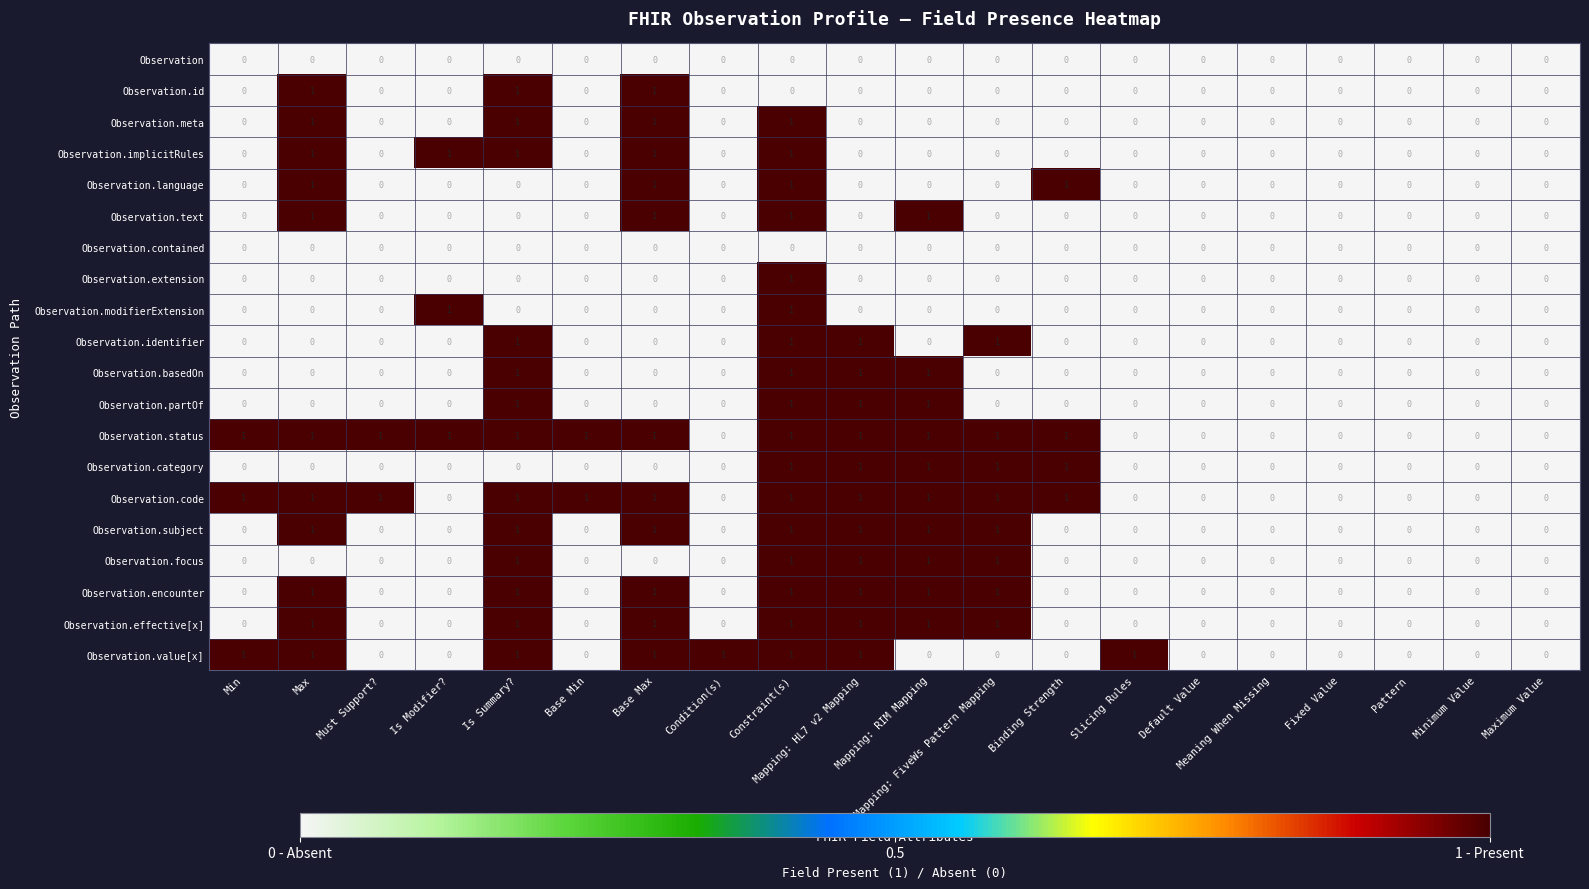

Is the value of Observation.contained at Must Support? greater than the value of Observation.identifier at Mapping: HL7 v2 Mapping?

No